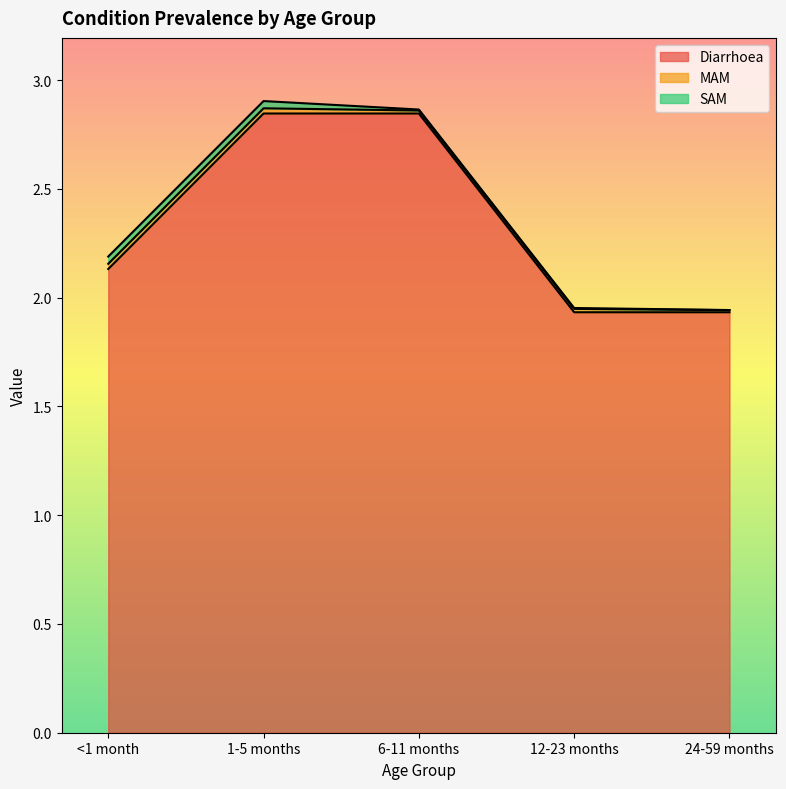

True or false: MAM and Diarrhoea intersect in this chart.

False